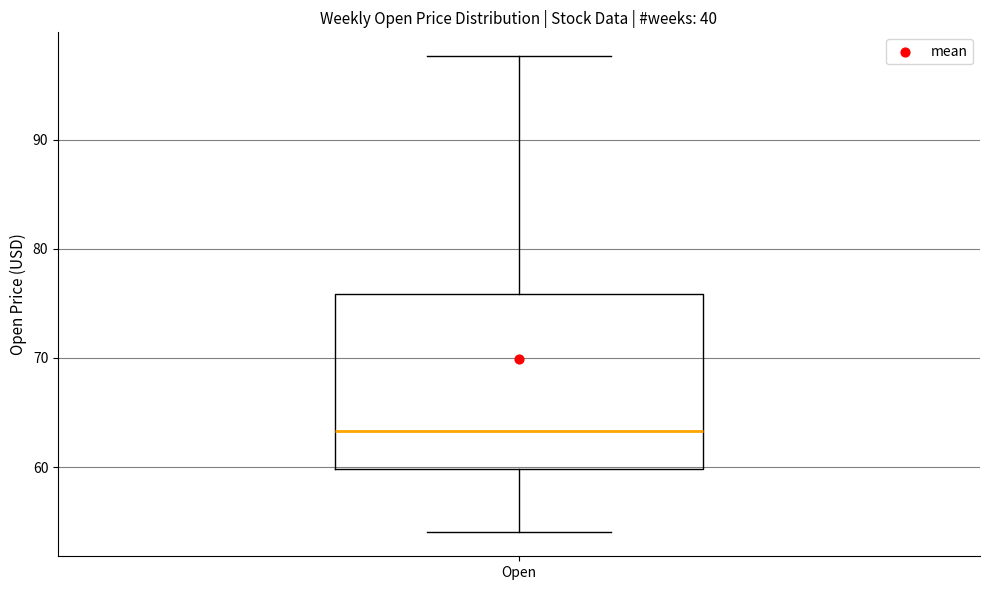

Where does the upper whisker of the box for Open end on the y-axis? The values are not printed on the chart, so give them approximately, as read against the axis.

98